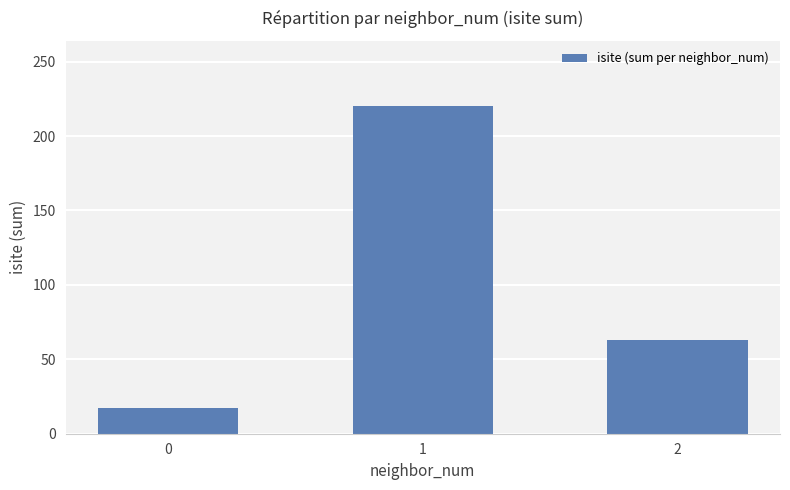

Count the values in the range 17 to 220.

3